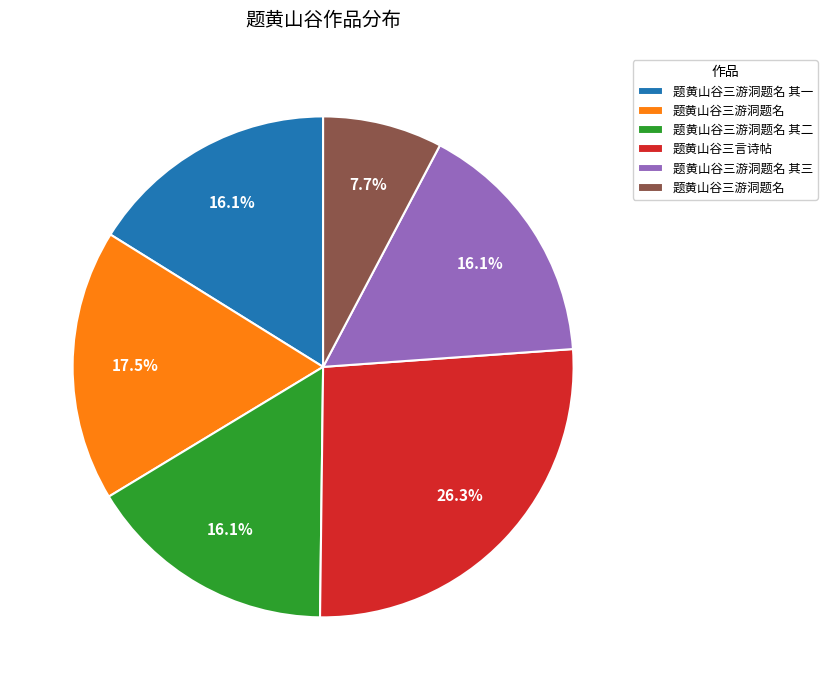

Does any single category account for the majority?

No